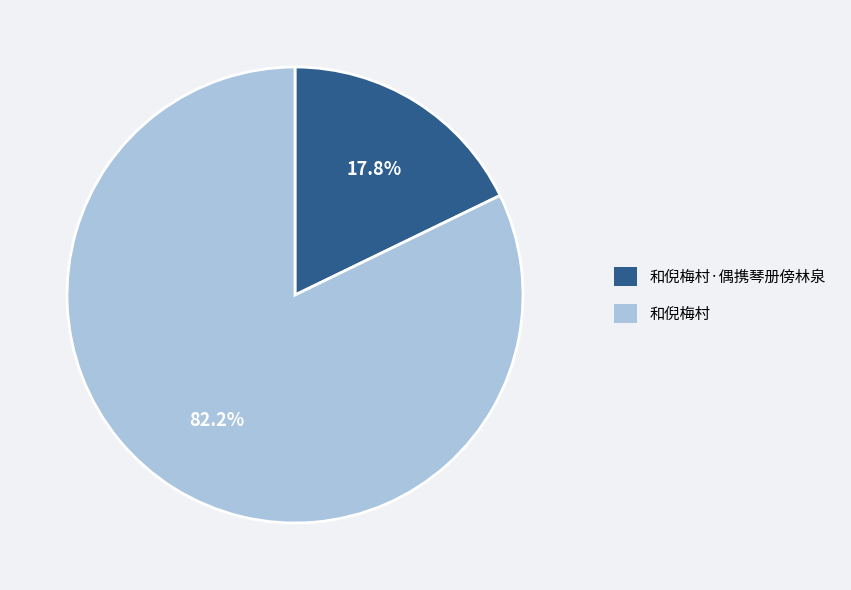

To the nearest percent, what is the average slice percentage?

50%